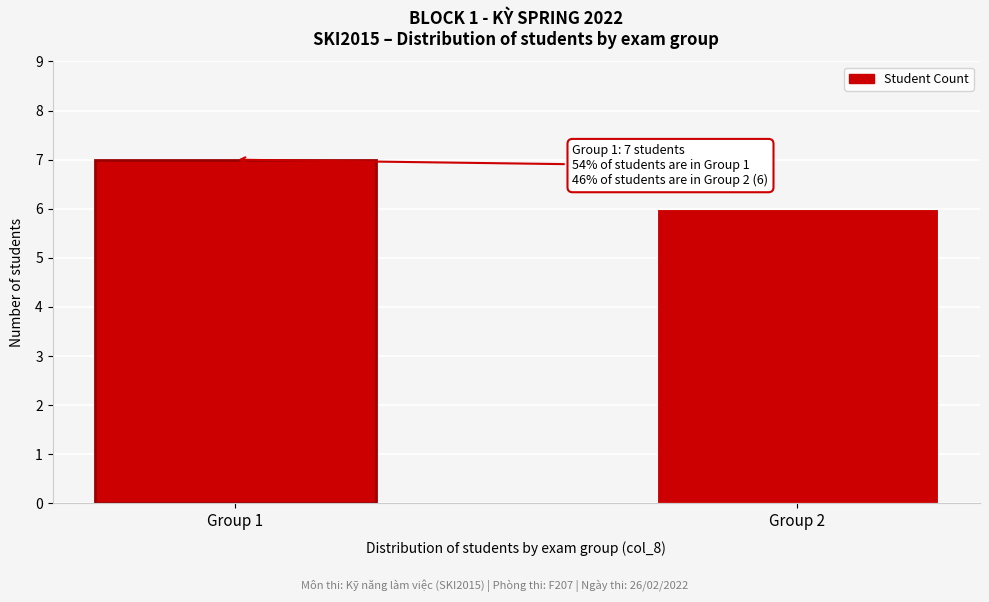

Reading left to right, list all the values displayed in this chart.

Group 1=7	Group 2=6